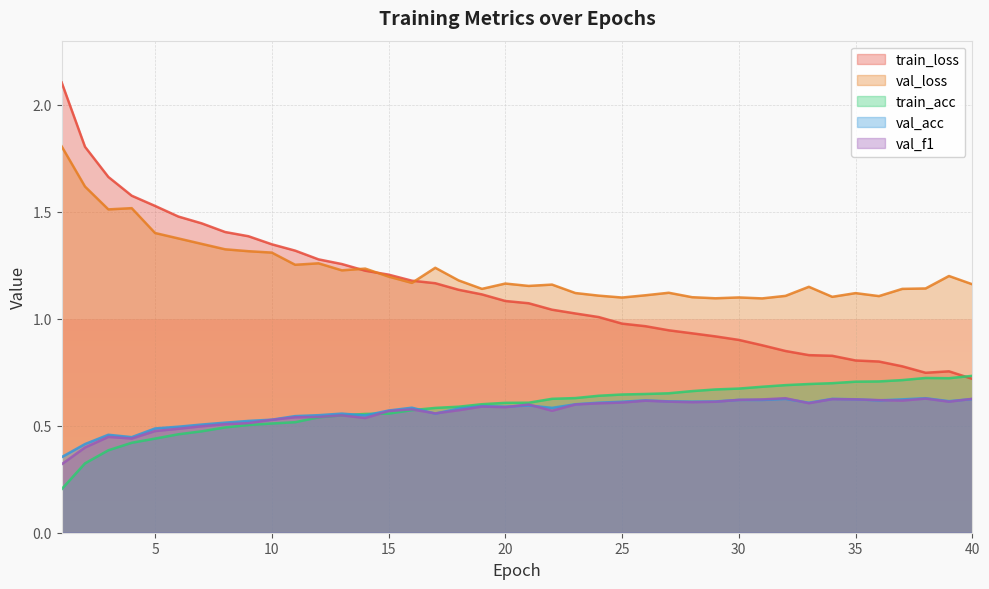

Where is the first local minimum for val_loss?

3